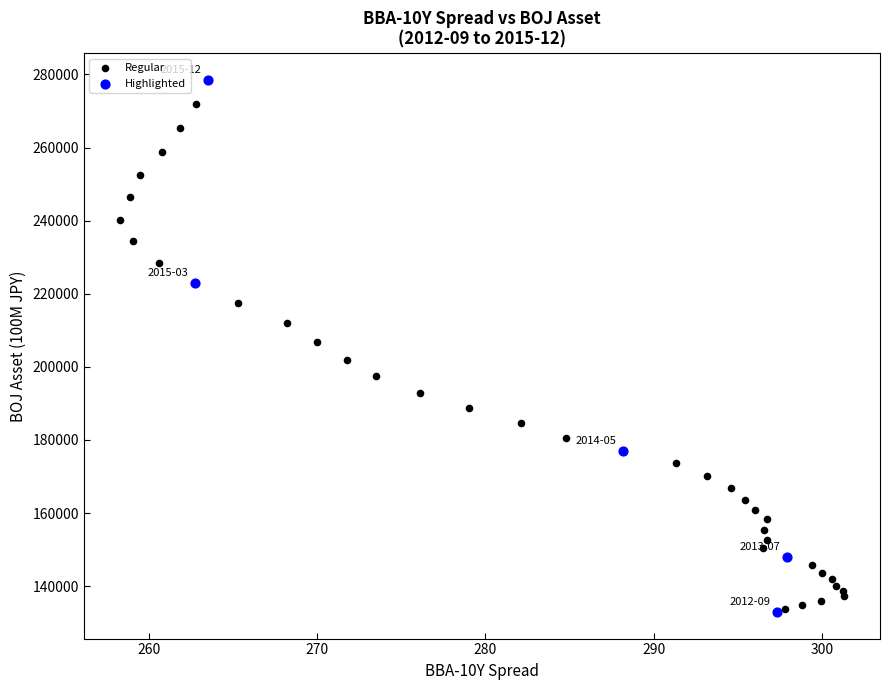

Which series reaches the maximum Y coordinate?

Highlighted